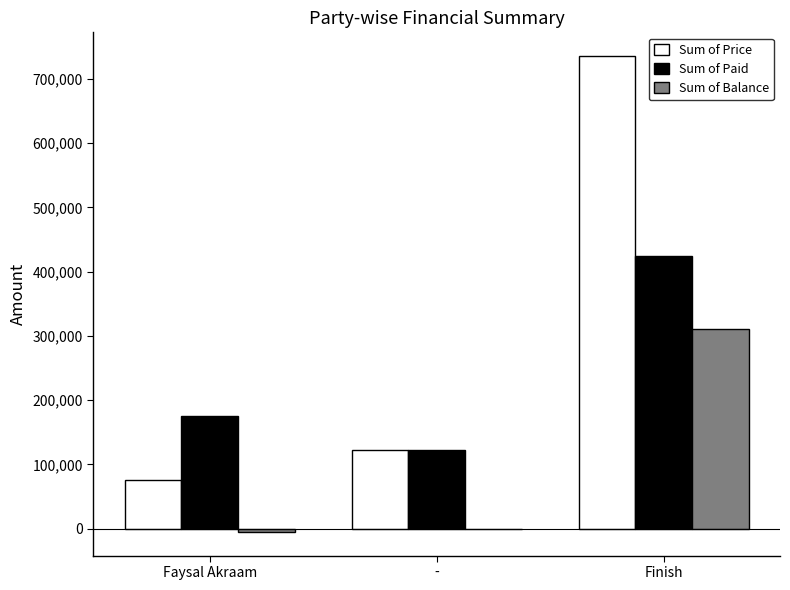

What is the difference between the Sum of Price values at Finish and Faysal Akraam?

660350